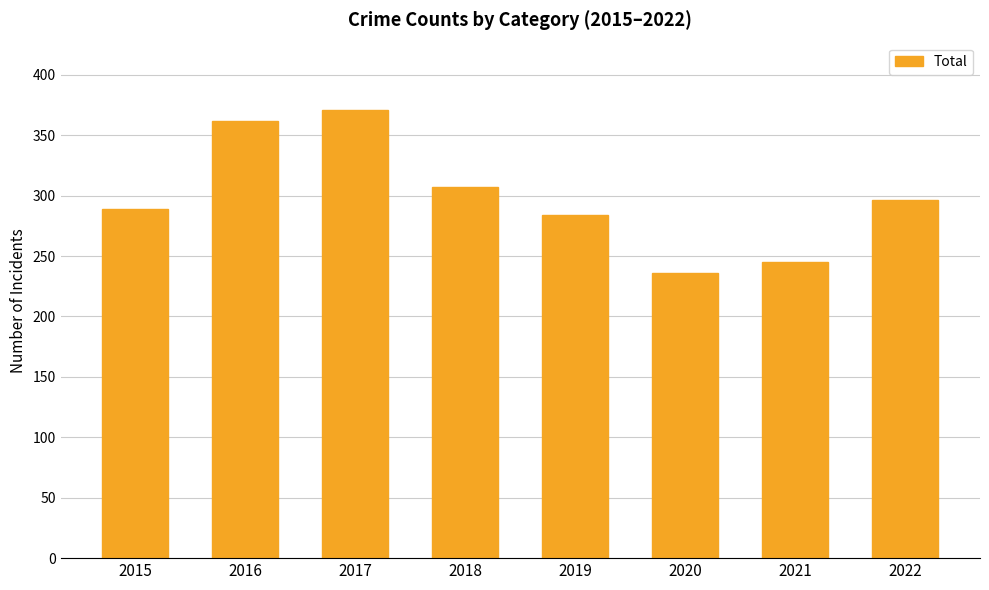

Does the chart contain any negative values?

No